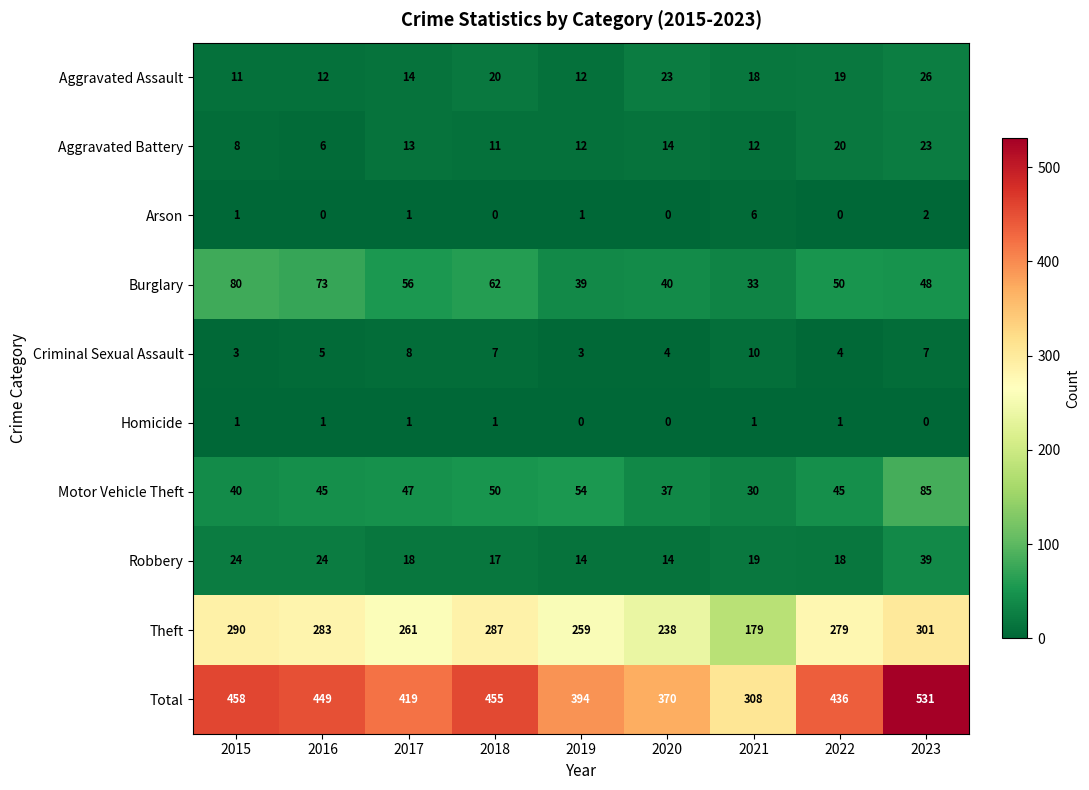

Rank the series at 2018 from lowest to highest value.

Arson, Homicide, Criminal Sexual Assault, Aggravated Battery, Robbery, Aggravated Assault, Motor Vehicle Theft, Burglary, Theft, Total